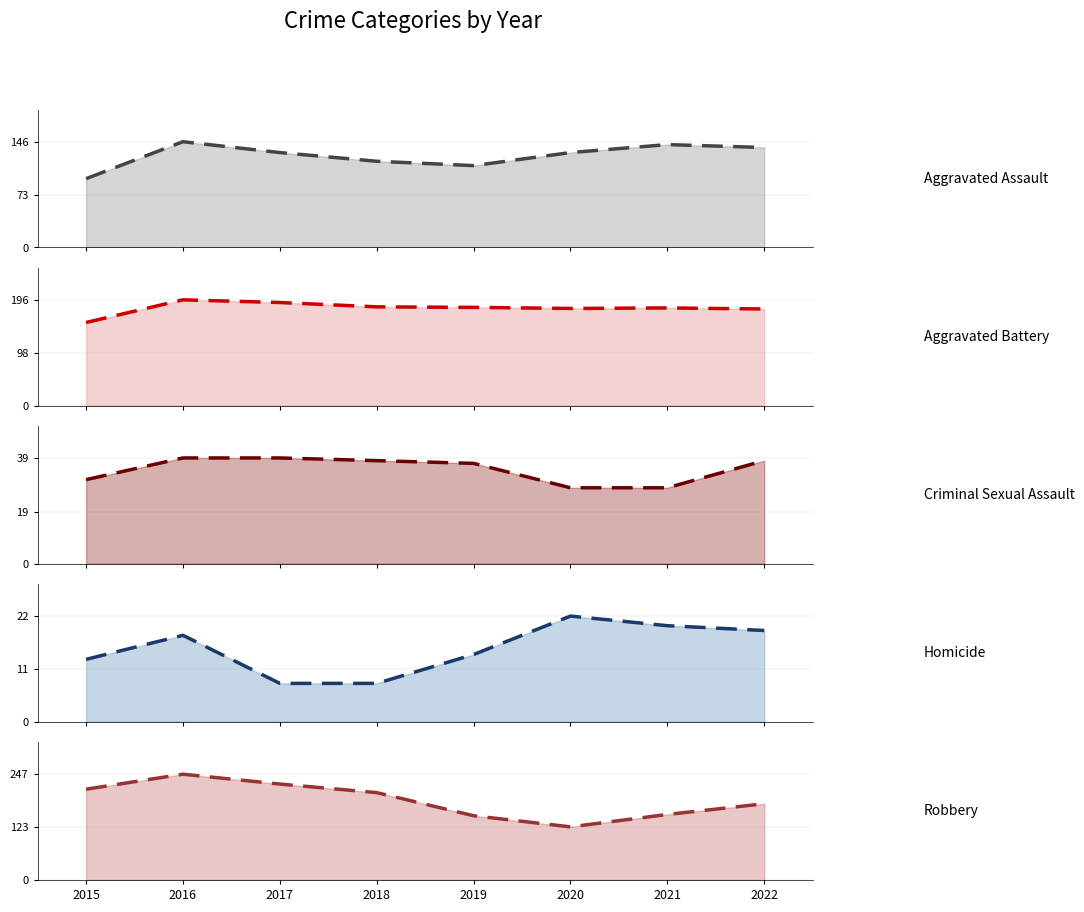

True or false: Criminal Sexual Assault trend has a value of 39 at 2016.

True